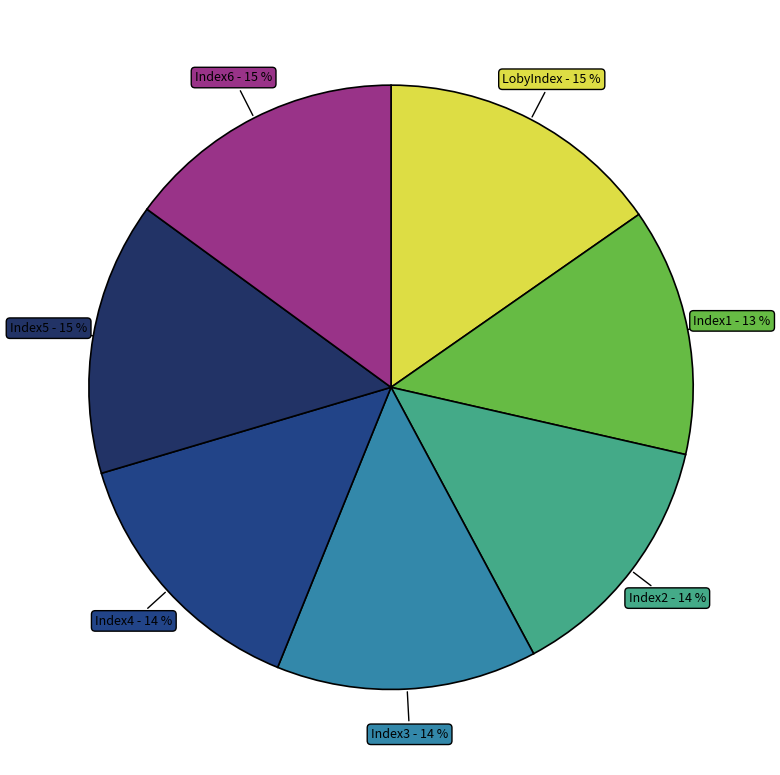

Which has a higher value, Index6 or Index2?

Index6